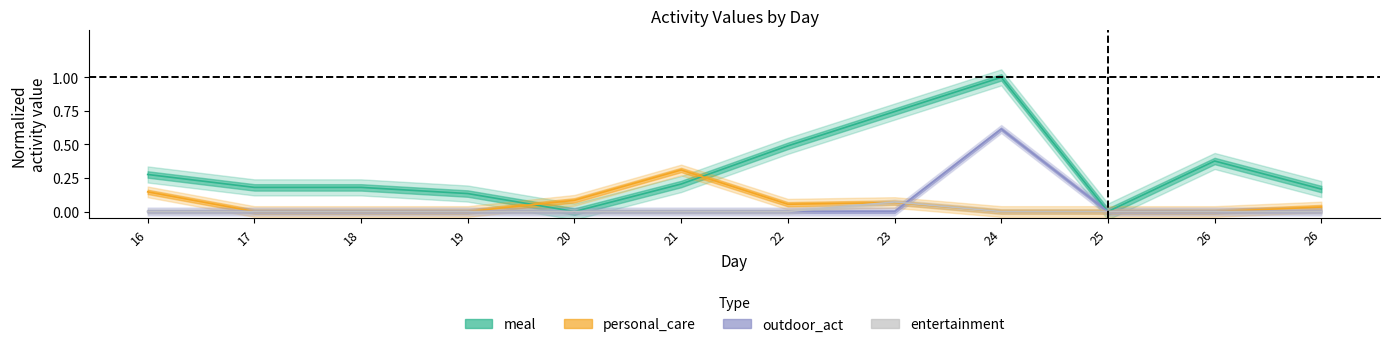

In meal, how many points are lower than both neighbors (excluding endpoints)?

2